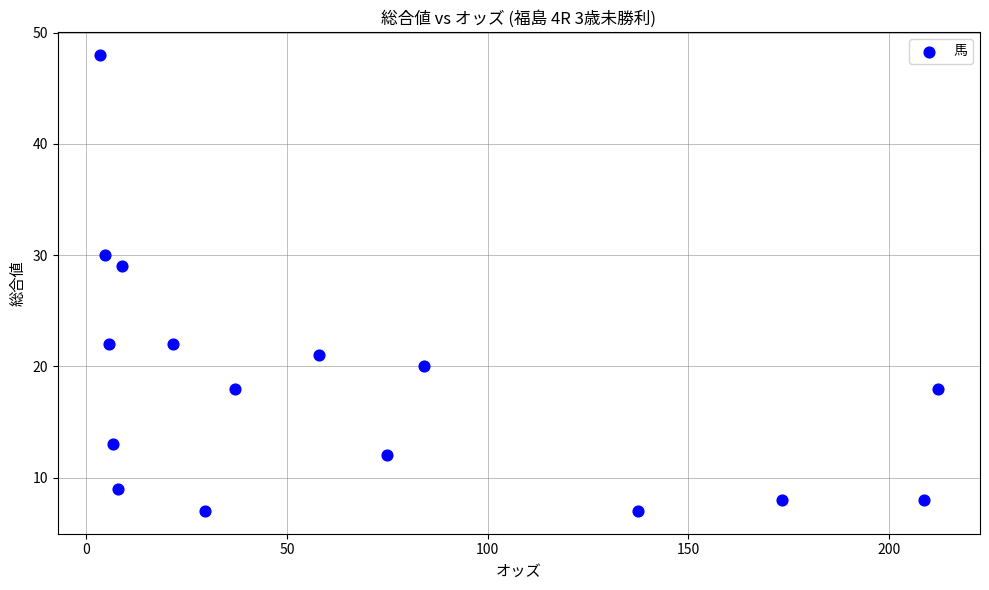

What Y value in the scatter plot is closest to 27?

29